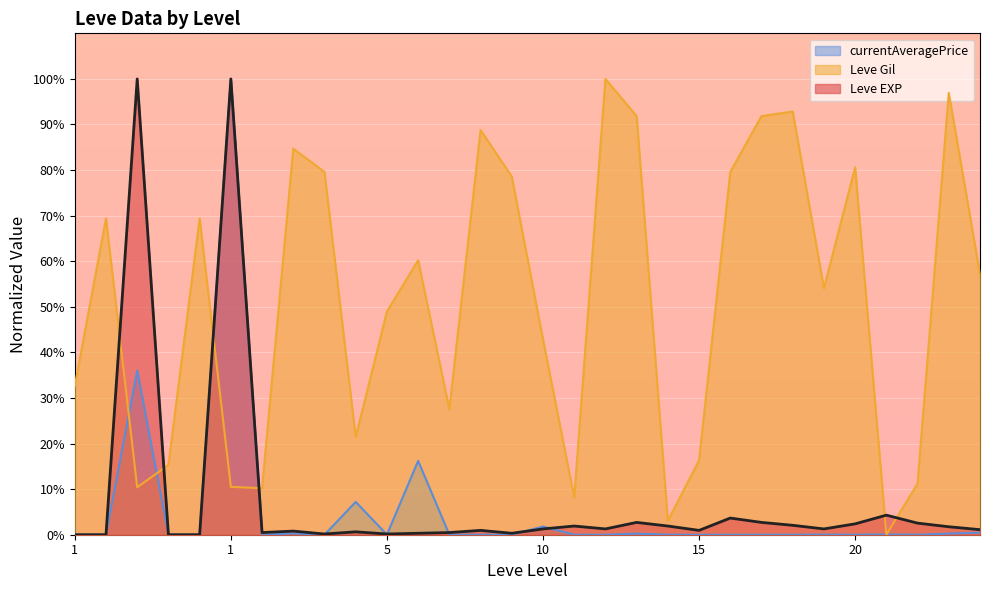

How many lines are shown in the chart?

3